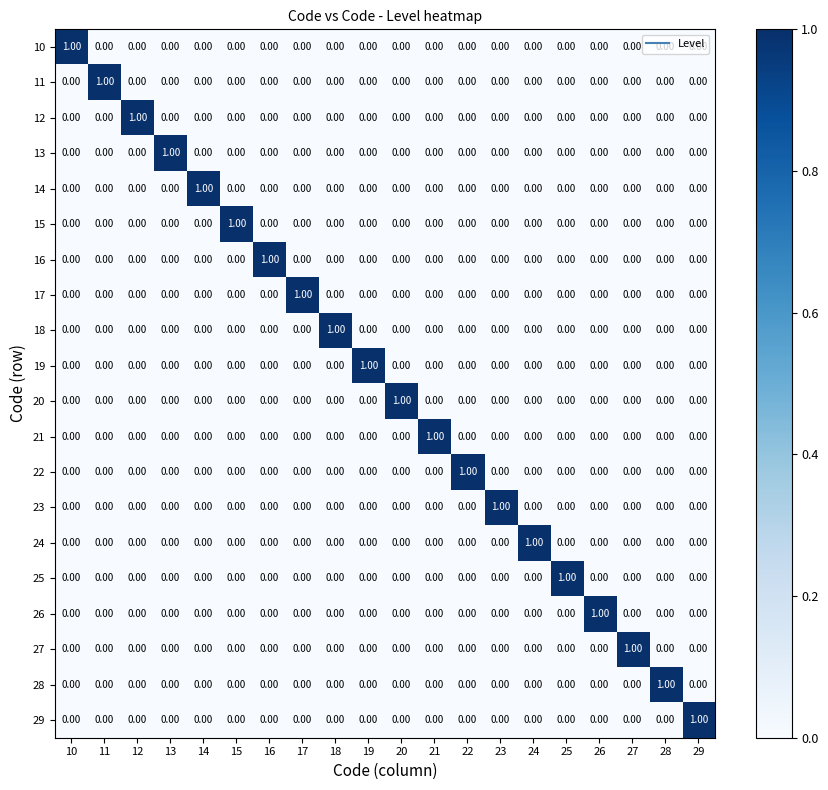

At how many categories does at least one series exceed 0?

20